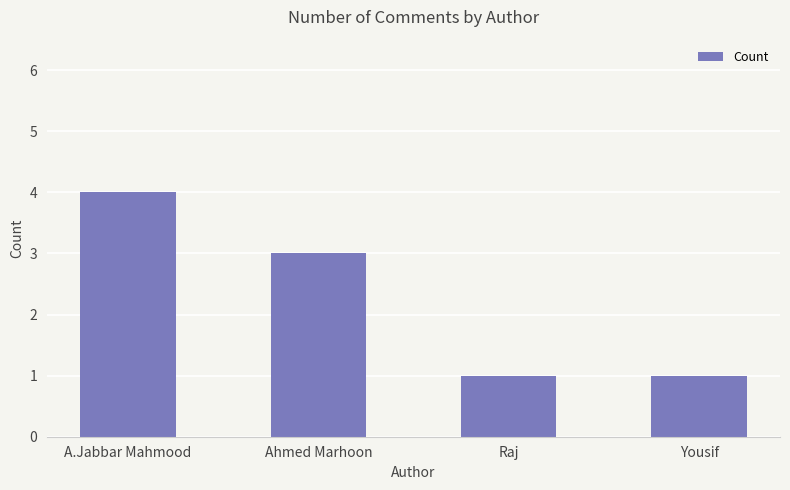

What is the greatest value displayed?

4